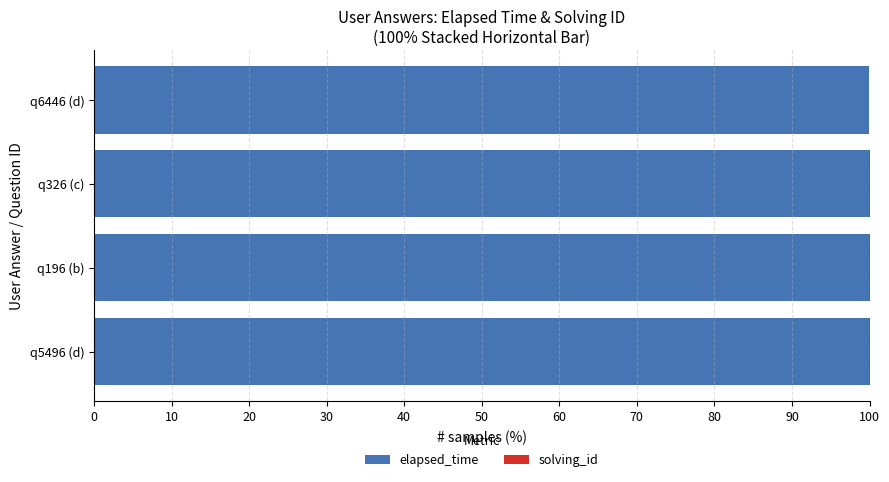

Is it true that elapsed_time equals 49.0 at q5496 (d)?

False